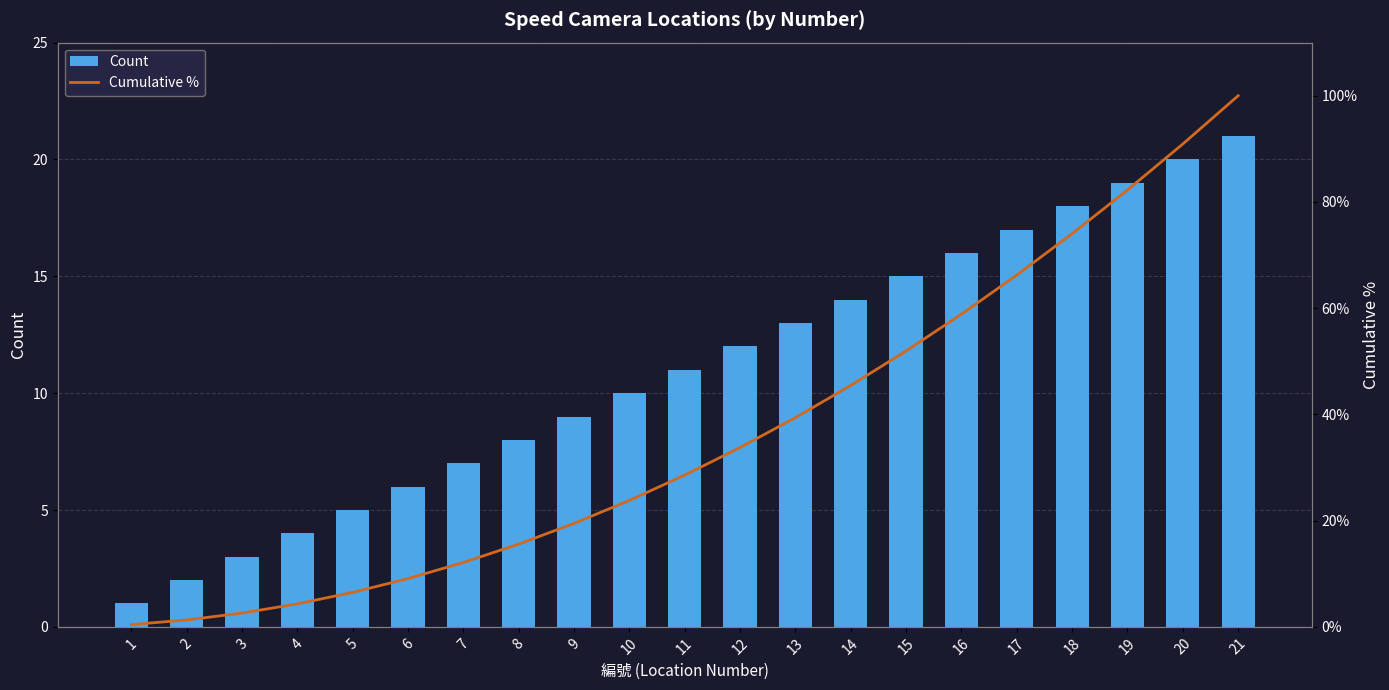

At which category is the sum across all series the highest?

21